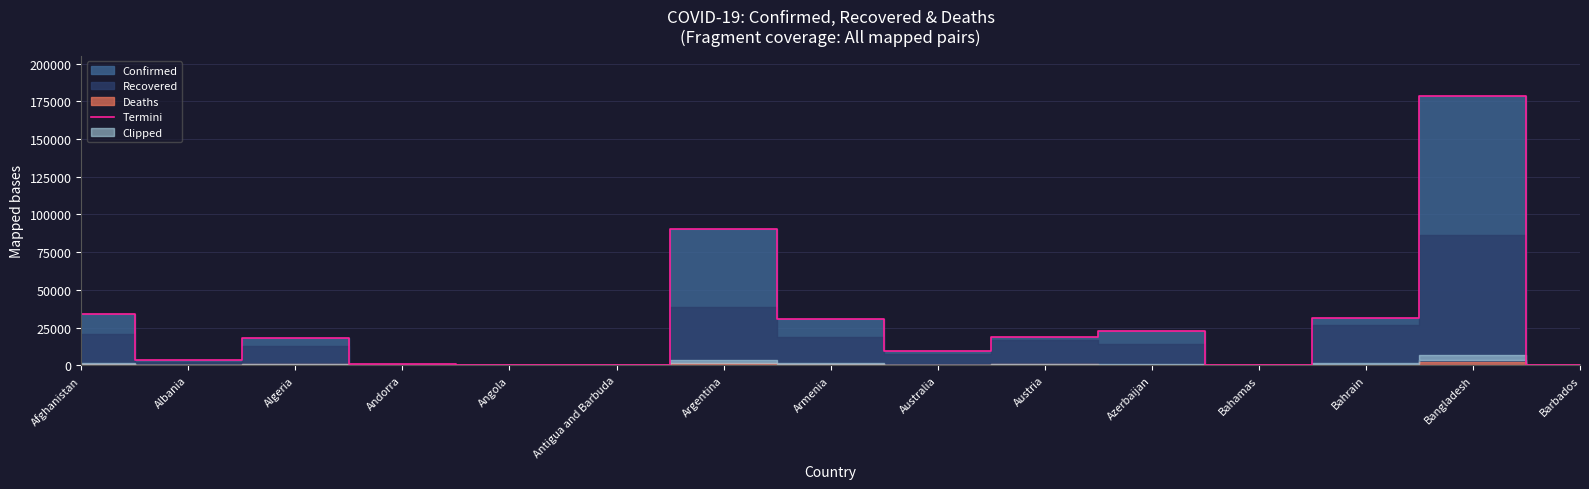

Is it true that the value at Bangladesh is 178443?

True